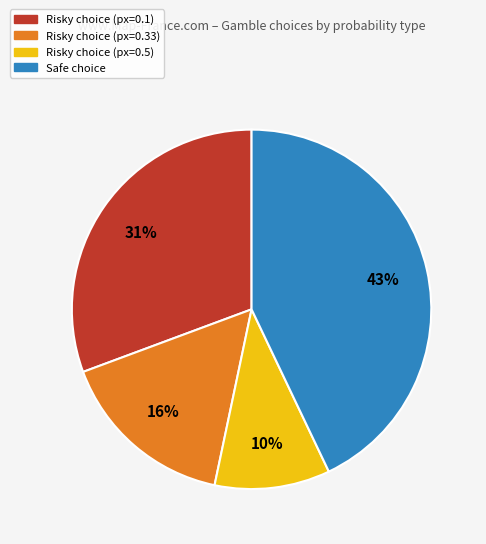

To the nearest percent, what percentage of the pie is Risky choice (px=0.1)?

31%